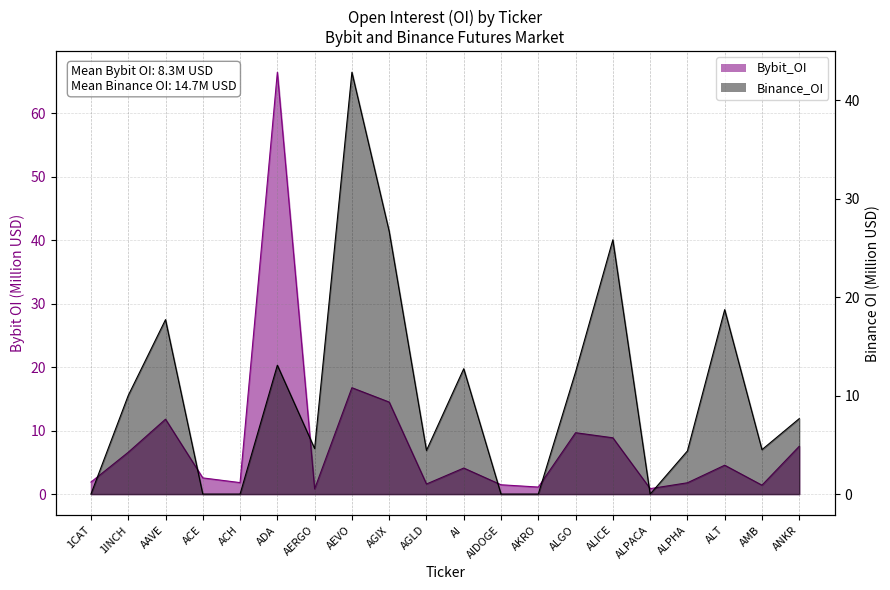

Reading left to right, transcribe all the data shown in this chart.

Bybit_OI: 1.9	6.6	11.8	2.6	1.8	66.5	0.8	16.8	14.5	1.6	4.1	1.5	1.1	9.7	8.9	0.9	1.8	4.5	1.4	7.5
Binance_OI: 0.0	10.0	17.7	0.0	0.0	13.1	4.6	42.8	26.7	4.4	12.7	0.0	0.0	12.4	25.8	0.0	4.4	18.7	4.5	7.7